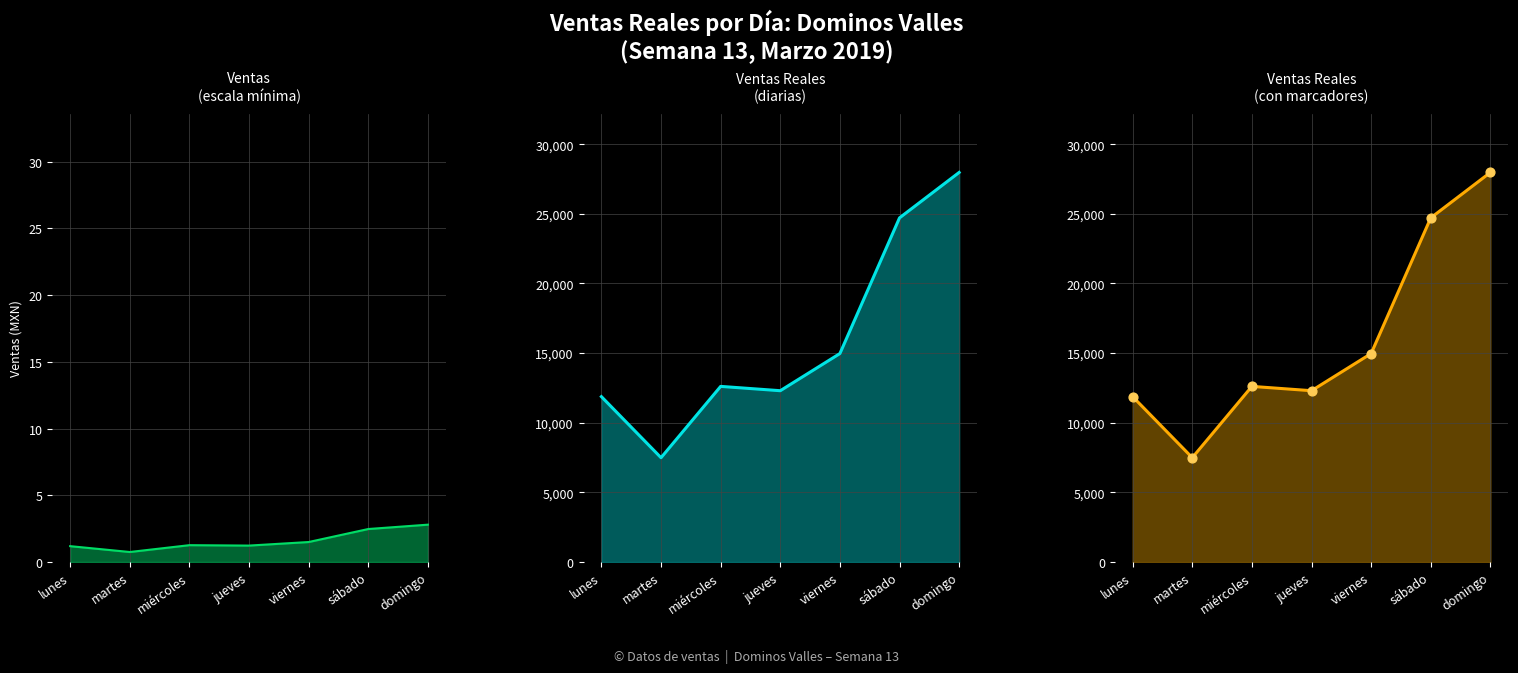

Between viernes and jueves, which is larger?

viernes